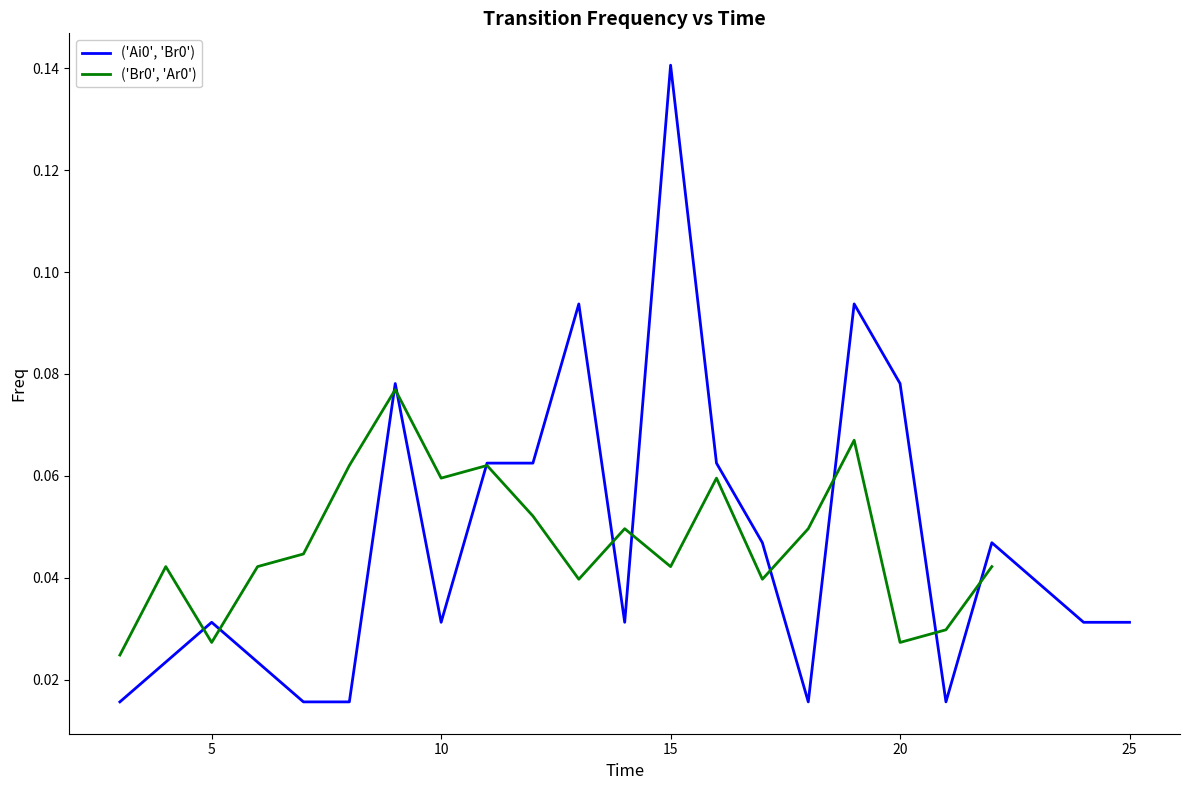

What is the sum of all ('Br0', 'Ar0') values?

0.9